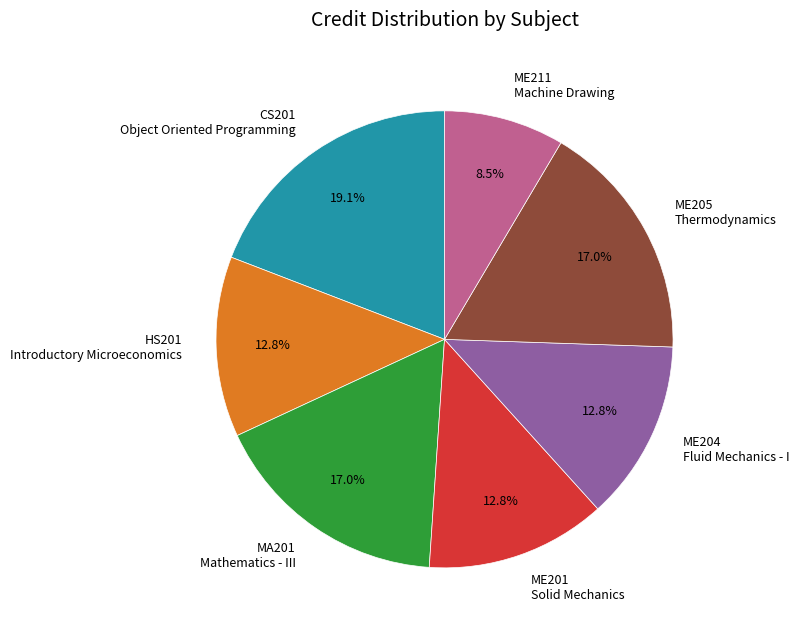

Is there a majority slice in this chart?

No